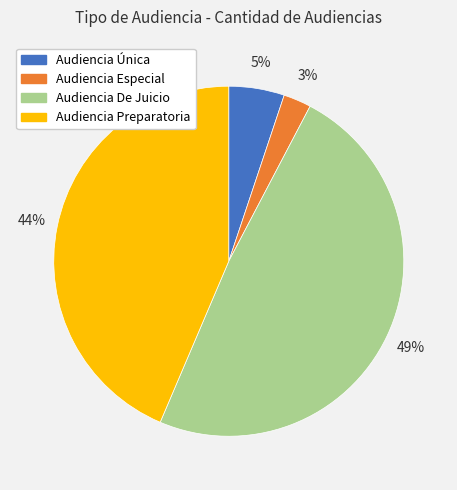

True or false: Audiencia Única accounts for 5% of the total.

True